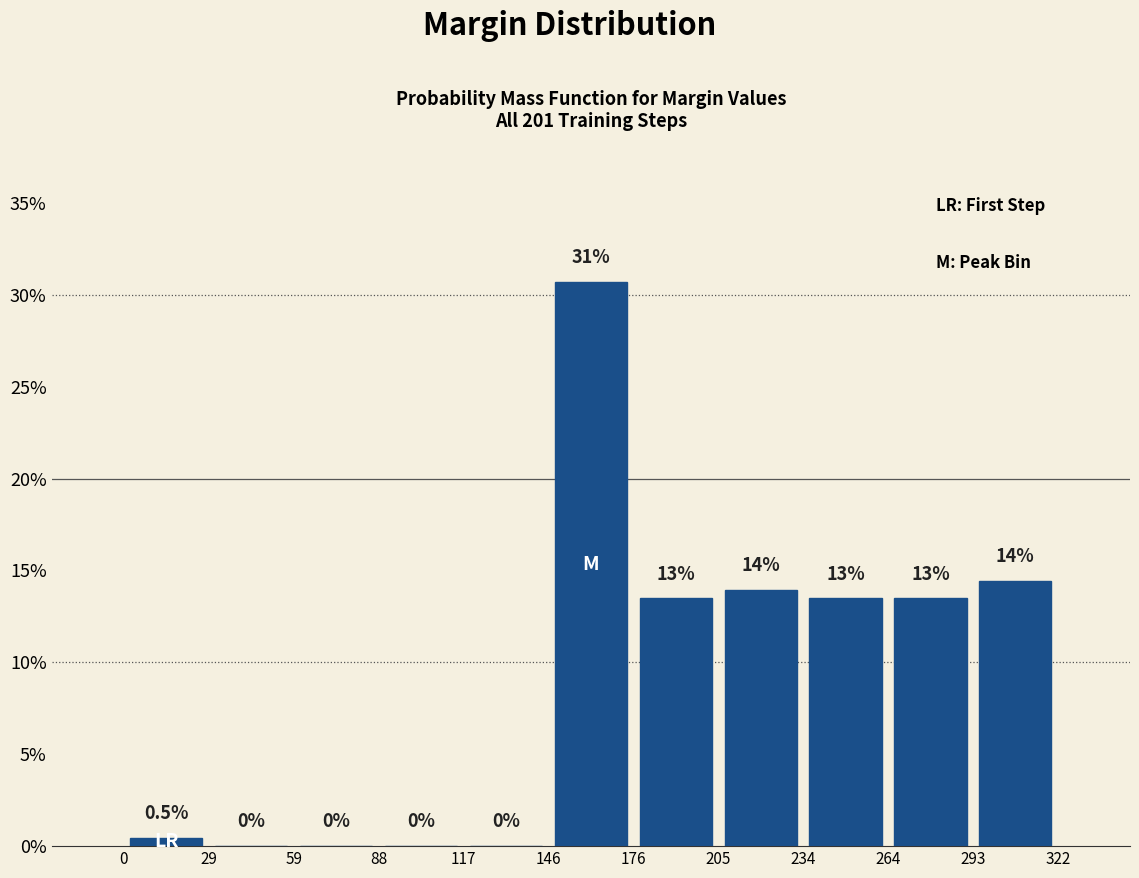

Over which range of the x-axis is the bar tallest?

146 to 176